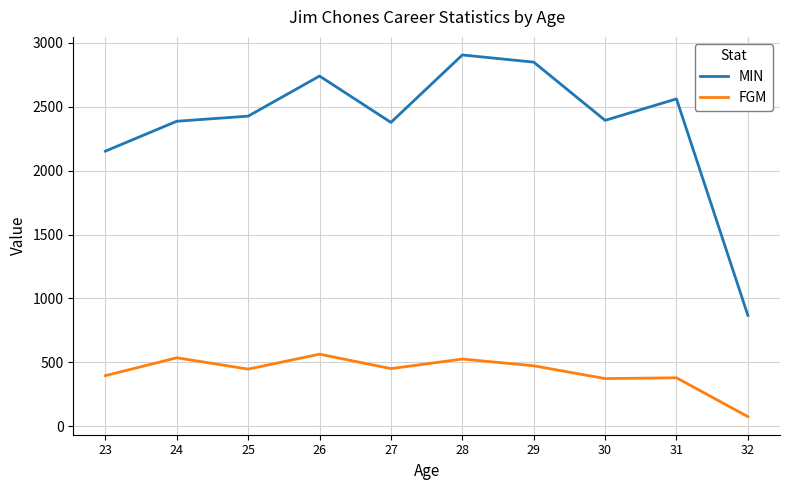

How many lines are shown in the chart?

2